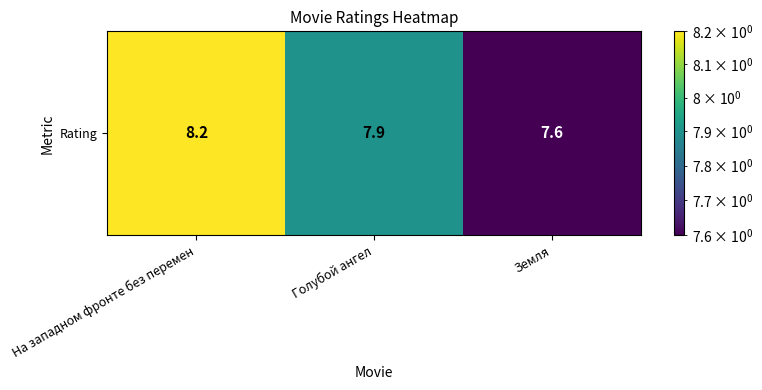

How many data points does each series have?

3